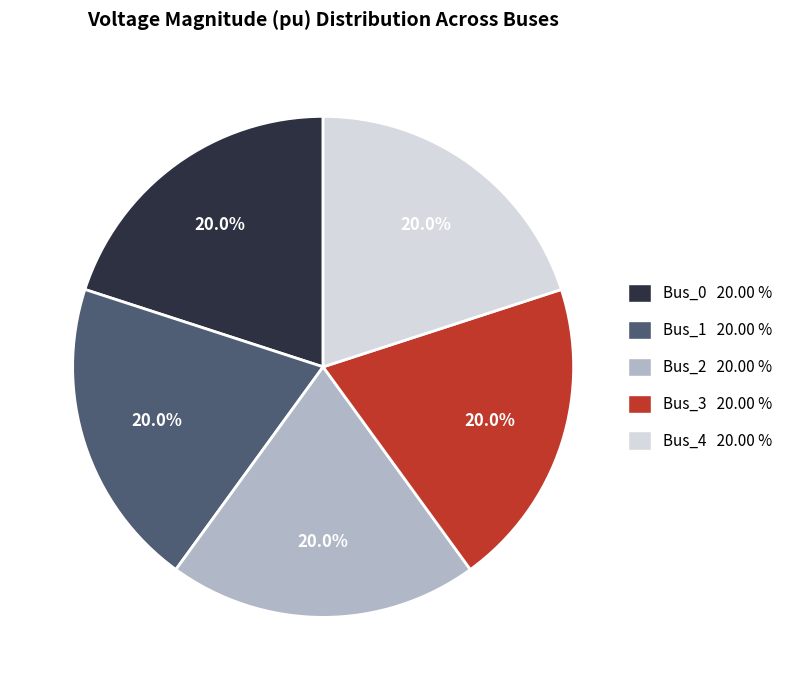

What is the ratio of the value at Bus_4 20.00 % to the value at Bus_1 20.00 %?

1.0